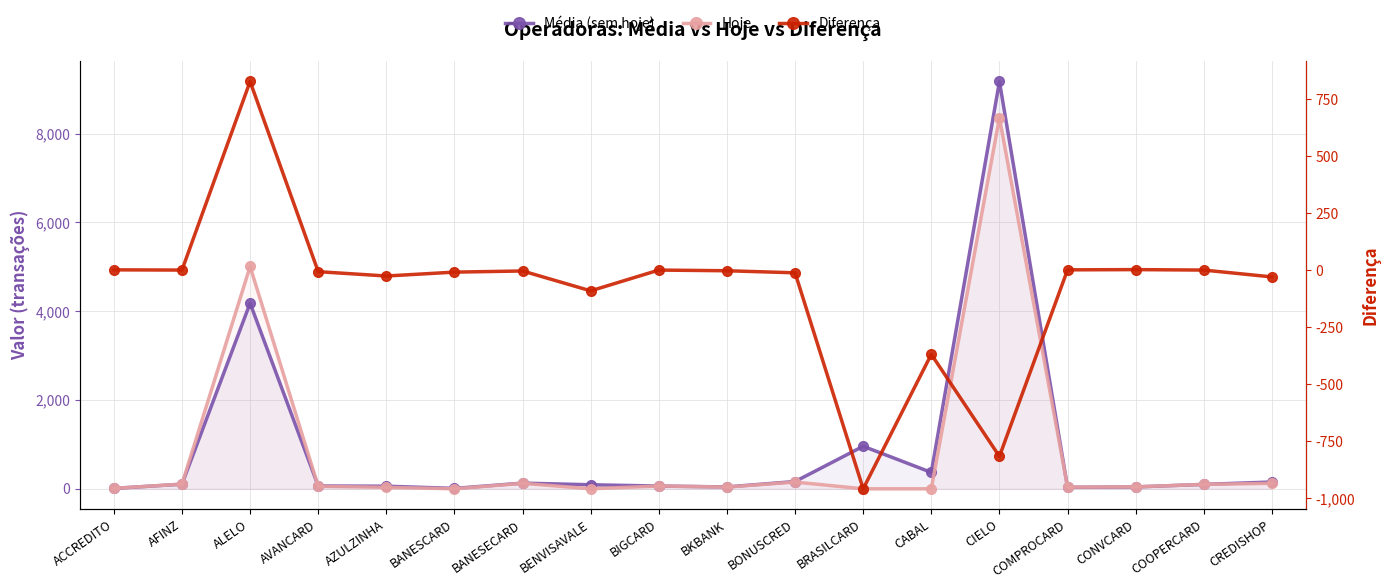

What is the label of the 12th point from the right?

BANESECARD